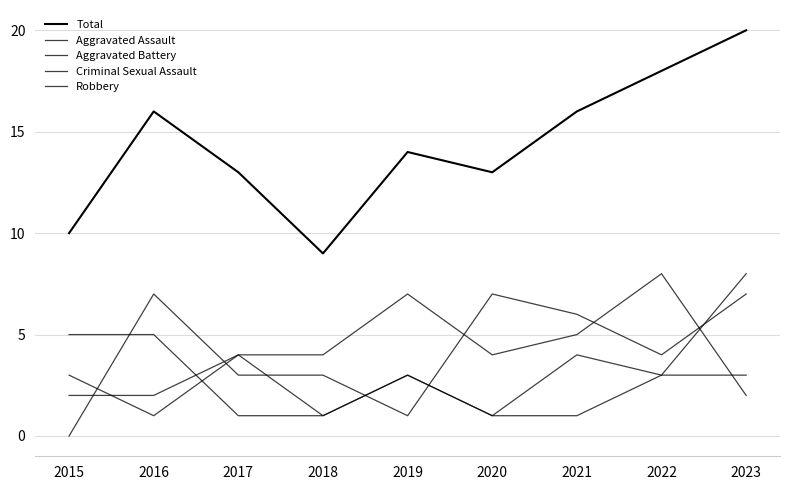

Does the chart have visible grid lines?

Yes